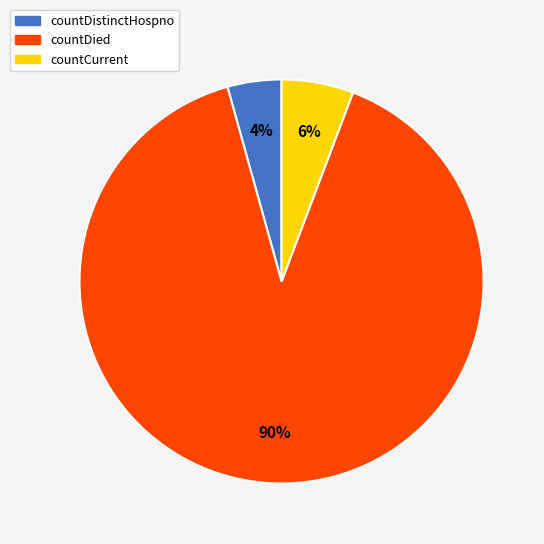

Is there a majority slice in this chart?

Yes